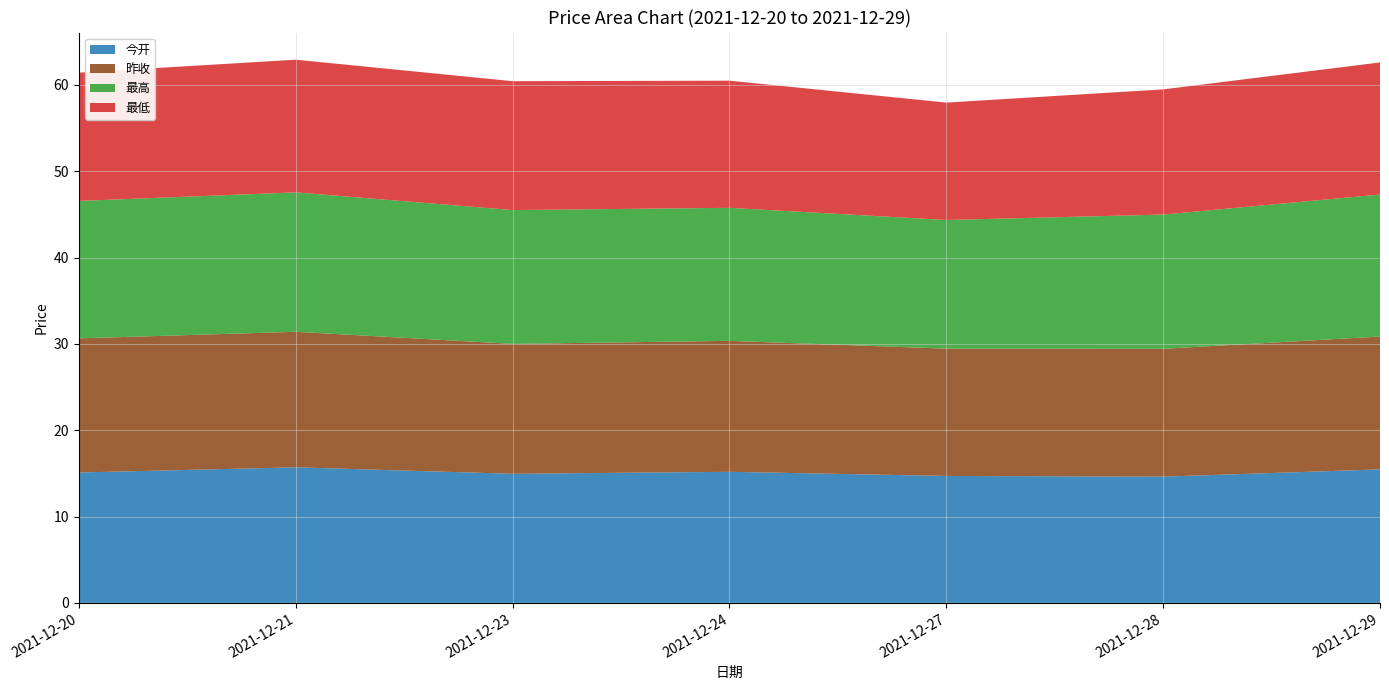

Reading right to left, extract all data points from this chart.

今开: 15.5	14.6	14.7	15.2	14.9	15.7	15.1
昨收: 15.4	14.8	14.8	15.2	15.1	15.7	15.5
最高: 16.4	15.6	14.9	15.4	15.5	16.1	15.9
最低: 15.3	14.5	13.6	14.7	14.9	15.4	14.9